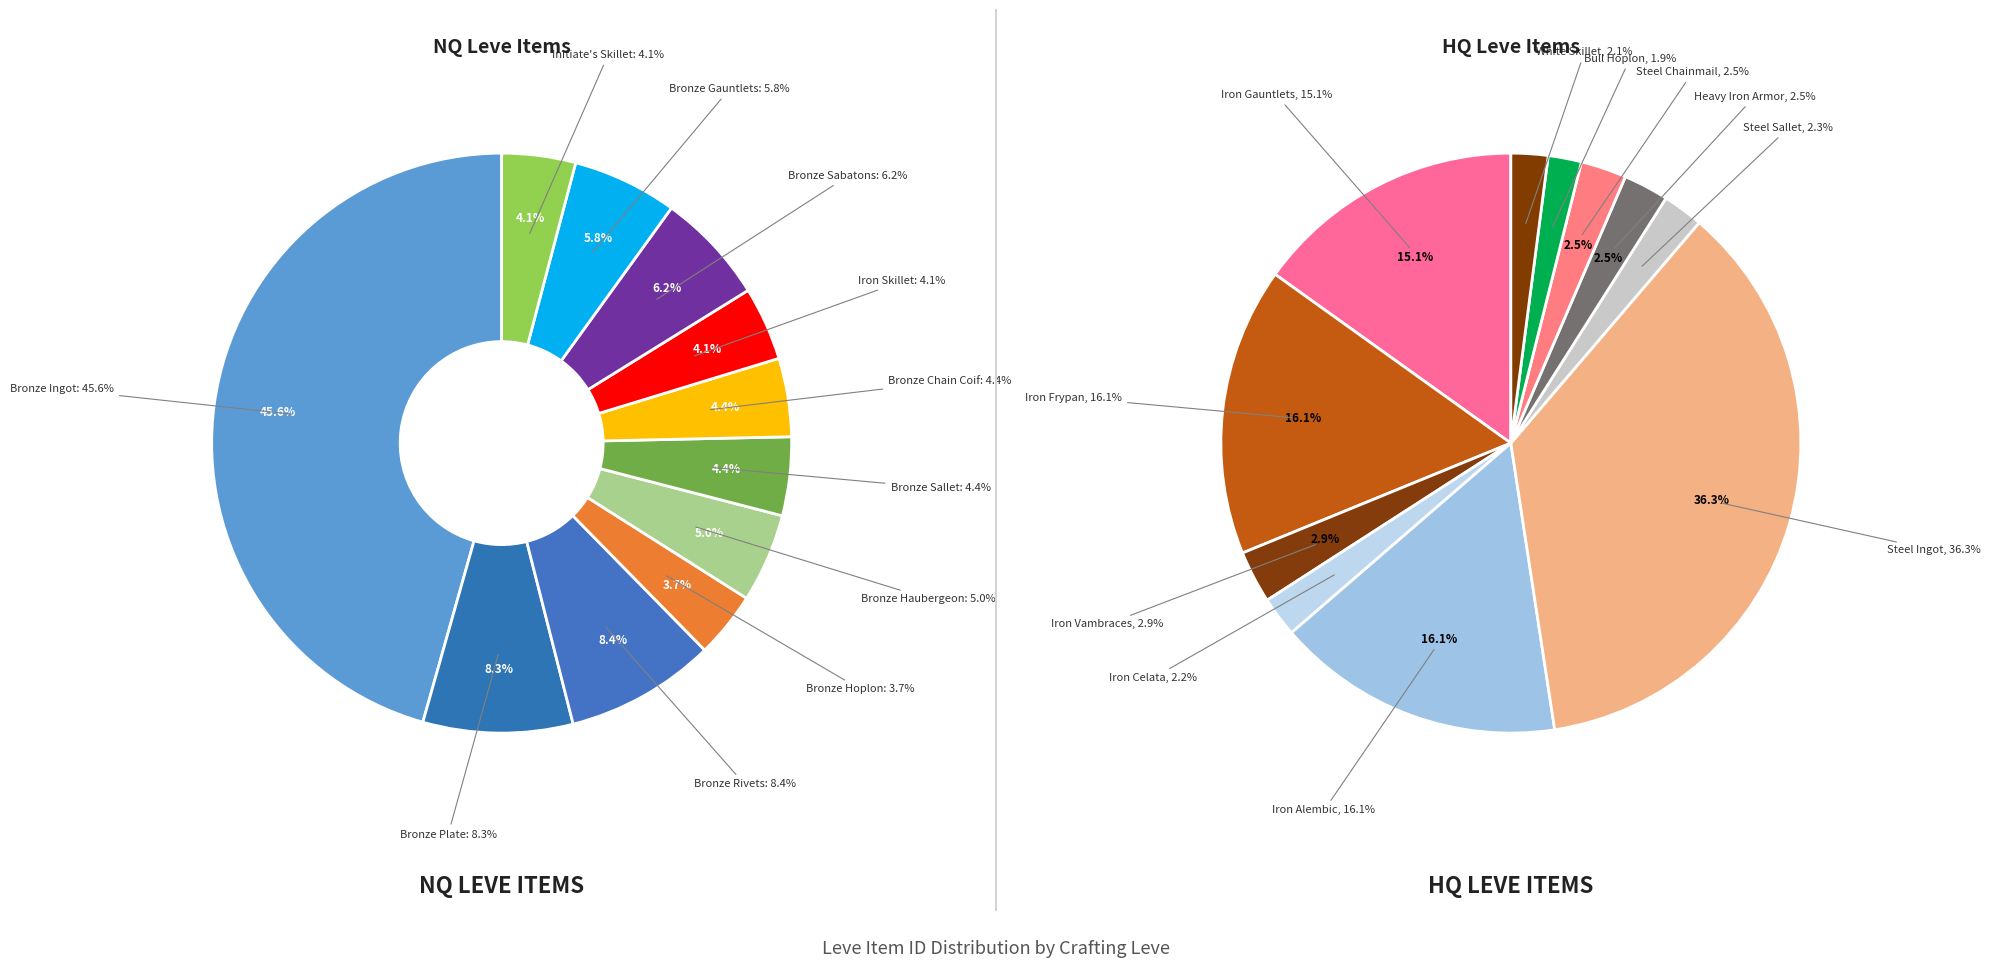

True or false: Heavy Iron Armor accounts for 12% of the total.

False